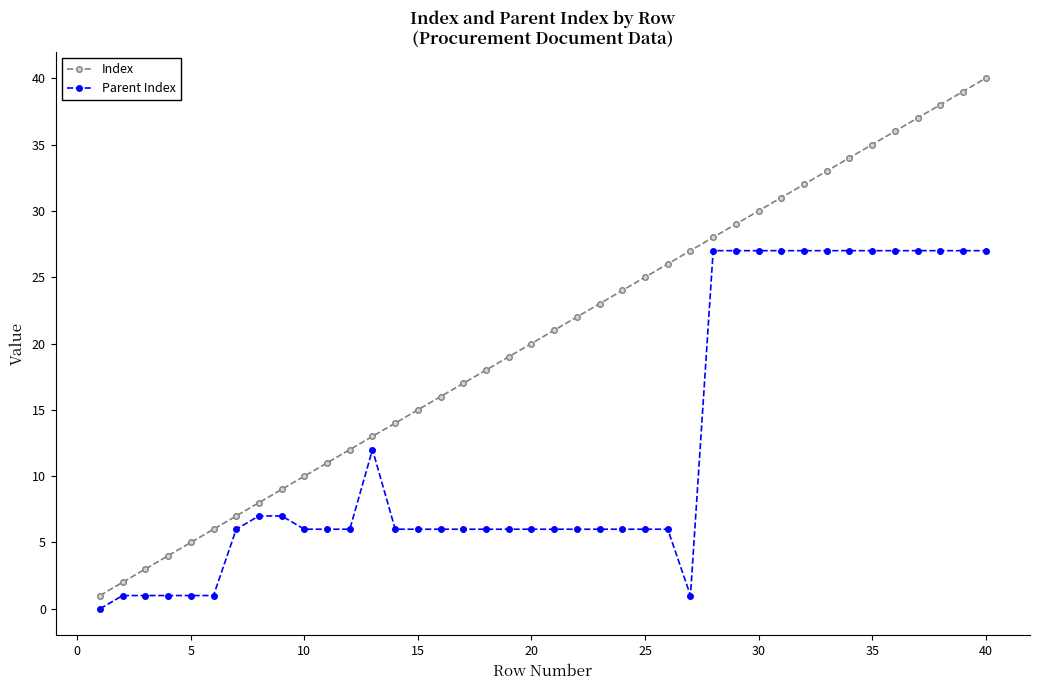

Count the number of data series in this chart.

2